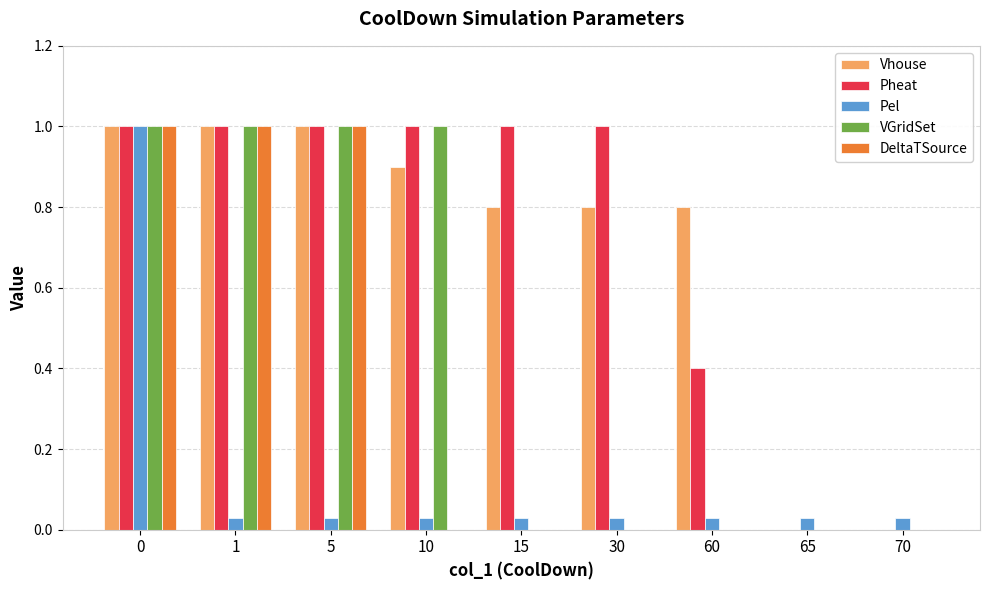

Between 15 and 70, which series saw the biggest shift?

Pheat